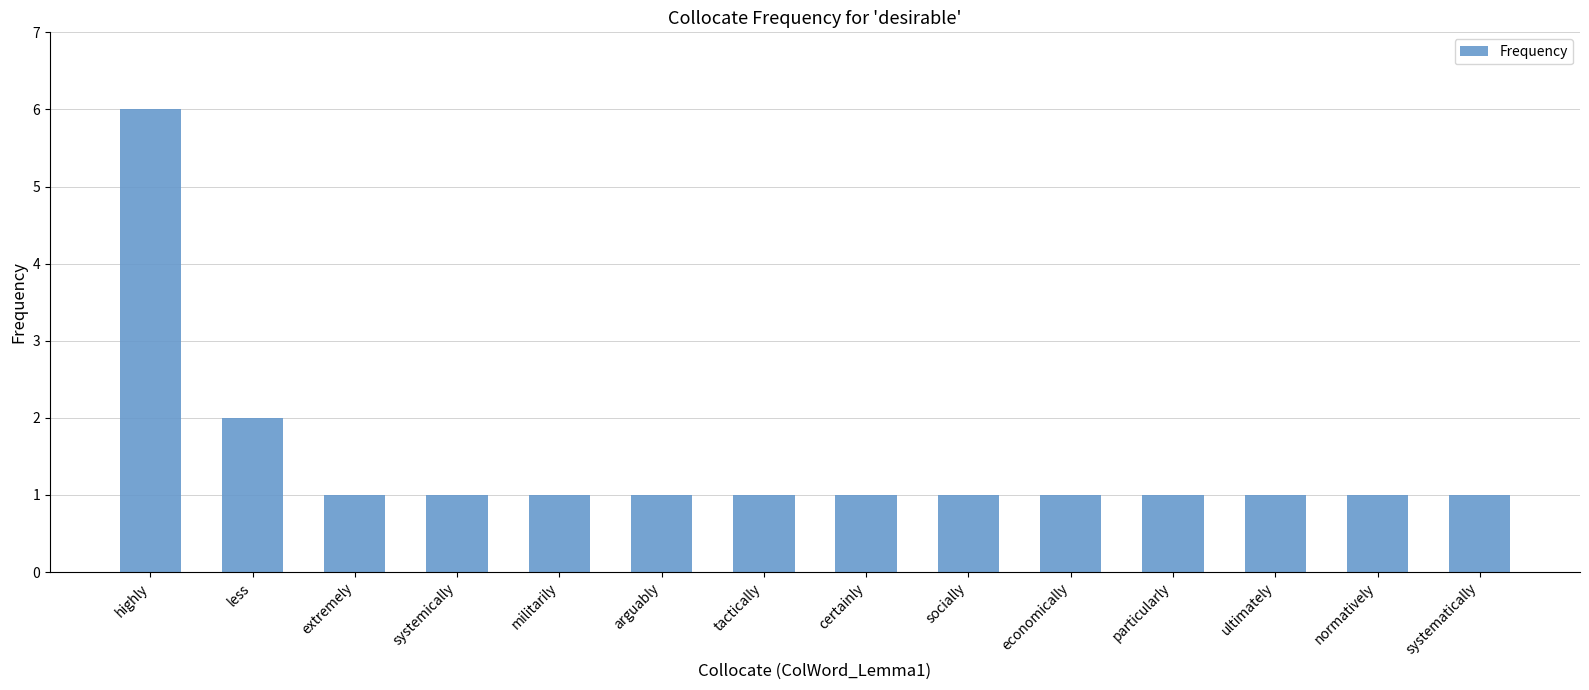

What is the label of the 9th bar from the left?

socially